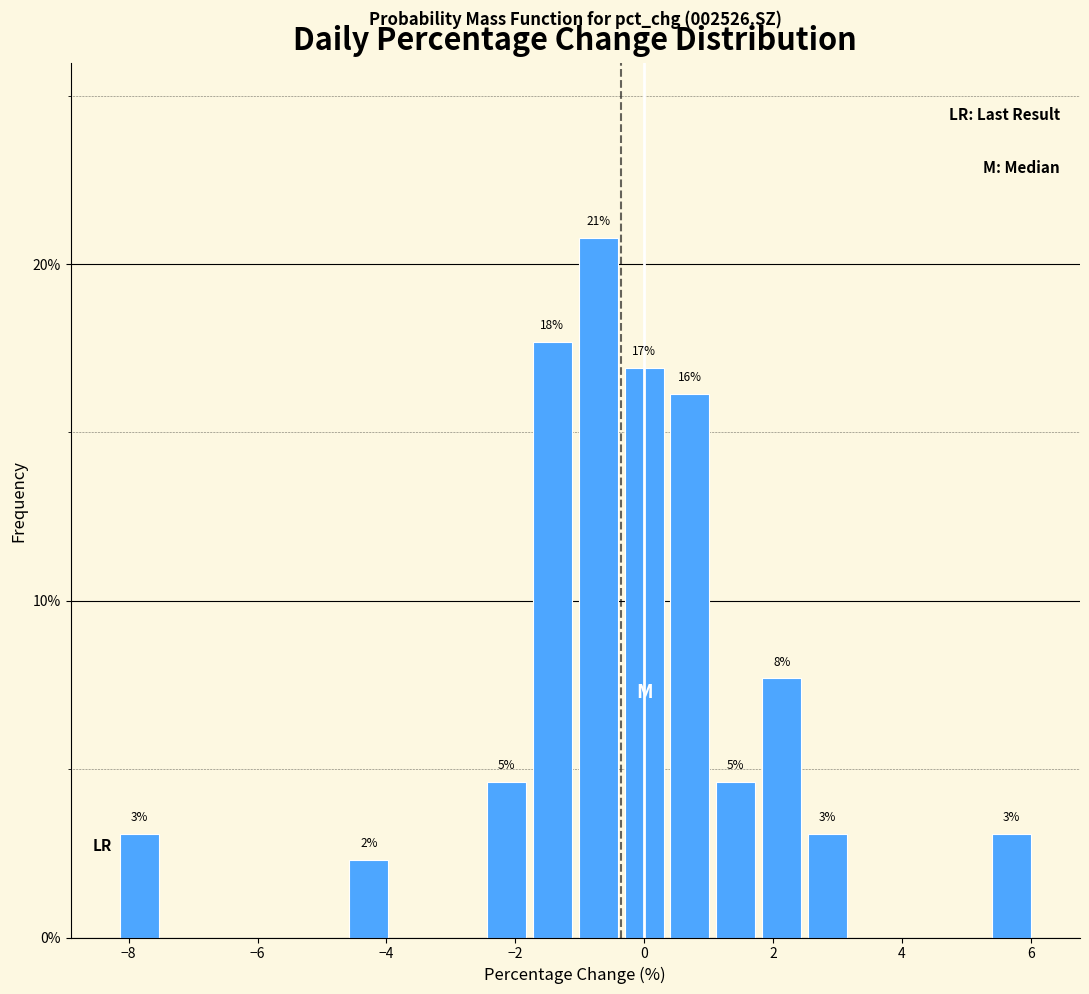

Around what value on the x-axis is the tallest bar? Give the approximate position of its centre, as read against the axis.

-0.8